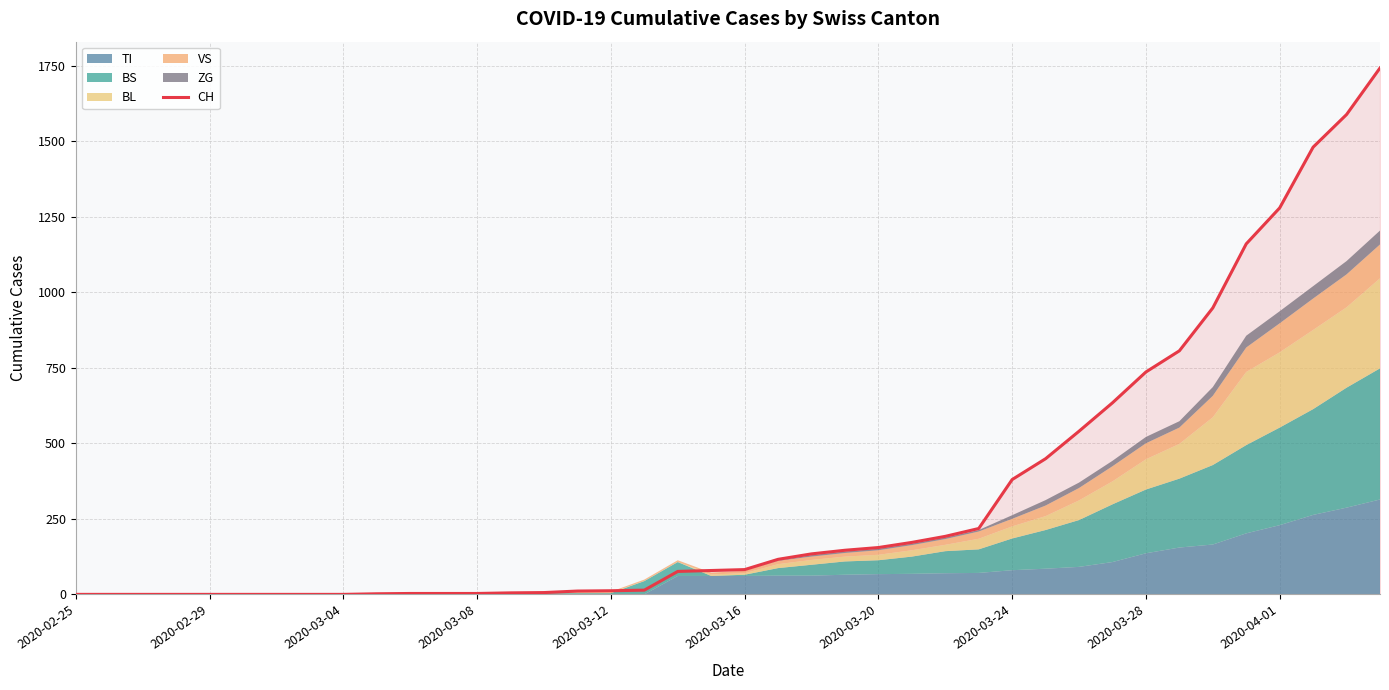

Is it true that the value at 2020-03-24 is 638?

False